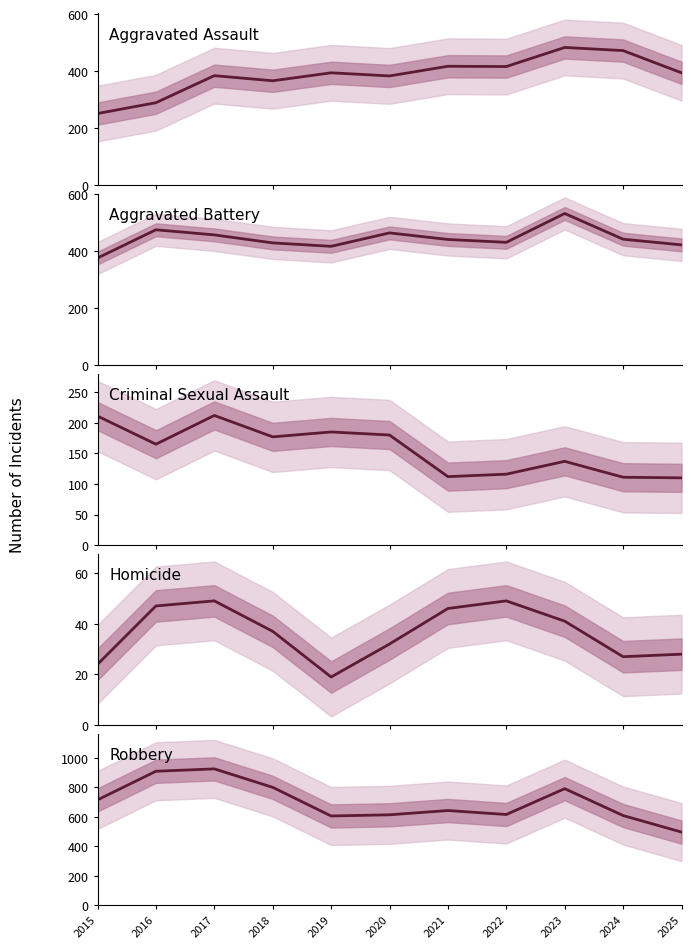

Which has a higher value, 2019 or 2017?

2019